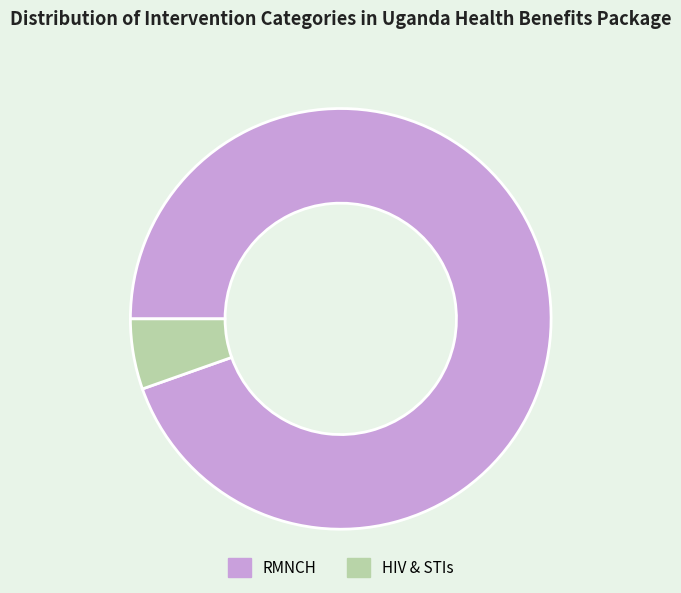

Combined, do HIV & STIs and RMNCH account for over 50%?

Yes